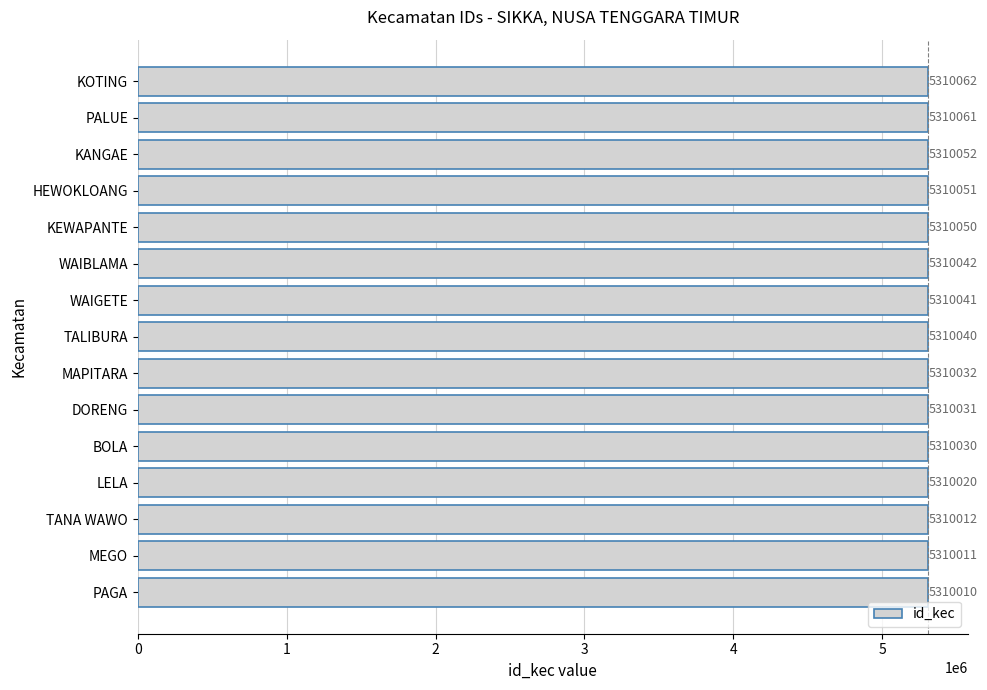

List the labels in order of value, largest first.

KOTING, PALUE, KANGAE, HEWOKLOANG, KEWAPANTE, WAIBLAMA, WAIGETE, TALIBURA, MAPITARA, DORENG, BOLA, LELA, TANA WAWO, MEGO, PAGA